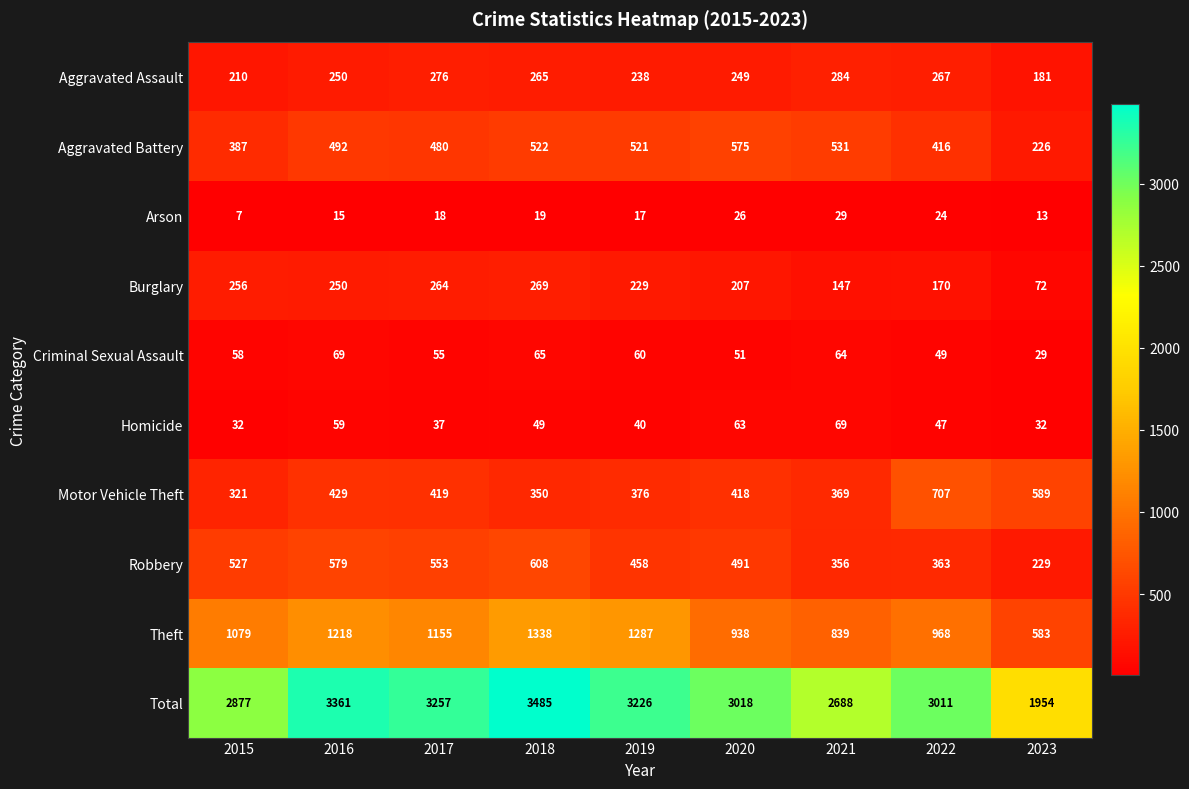

At how many categories does at least one series exceed 3087?

4